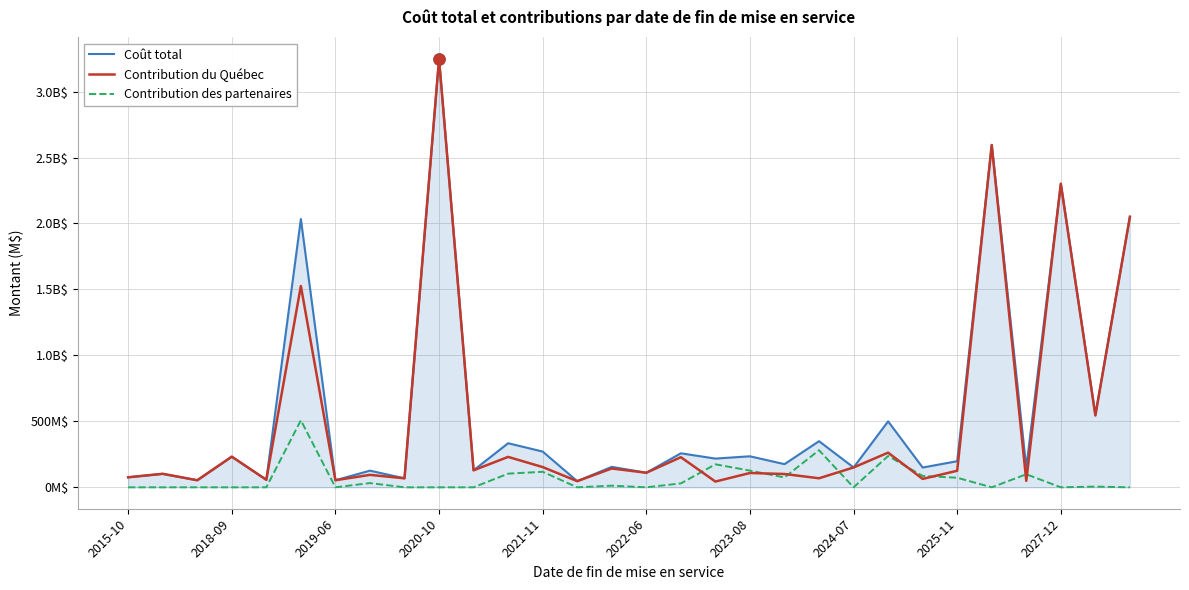

What is the value of the Contribution du Québec point at the 9th from the left?

68.2